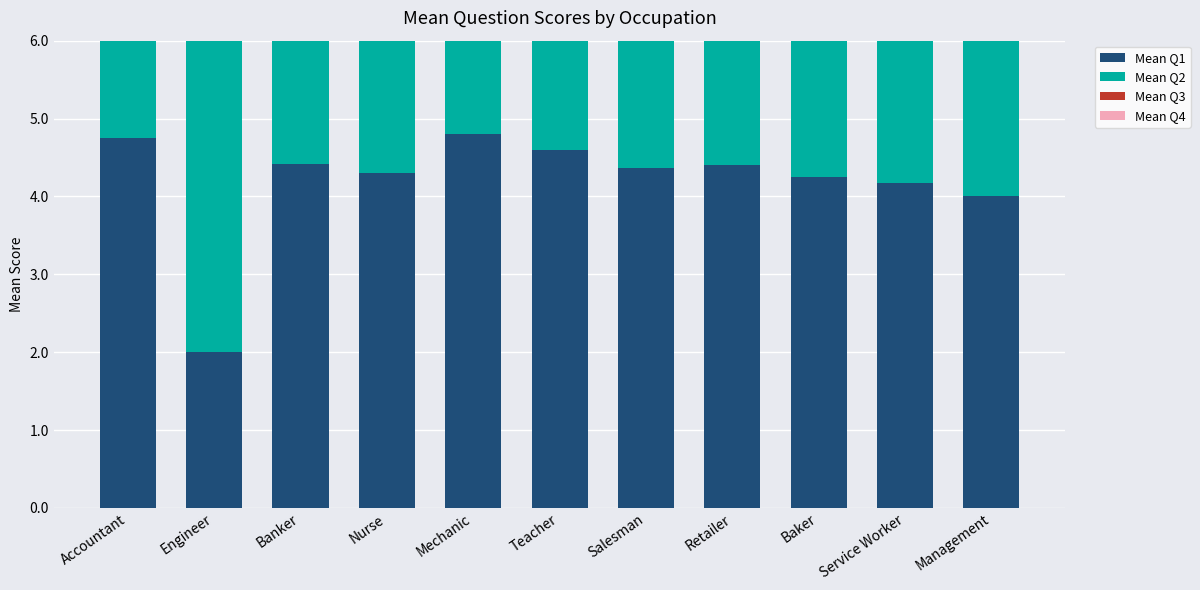

At how many categories does at least one series exceed 1?

11